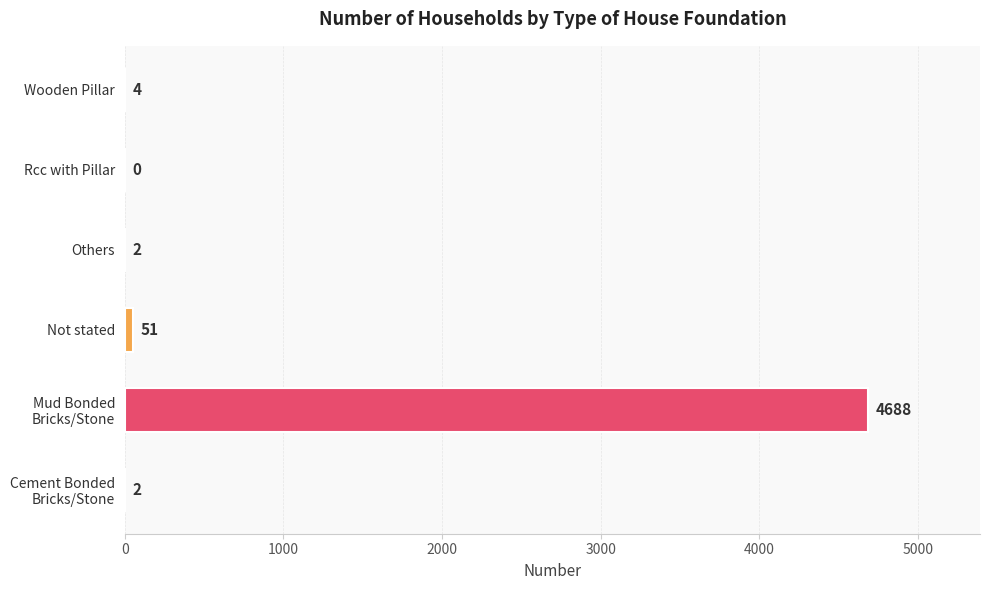

What value does the data have at Wooden Pillar?

4